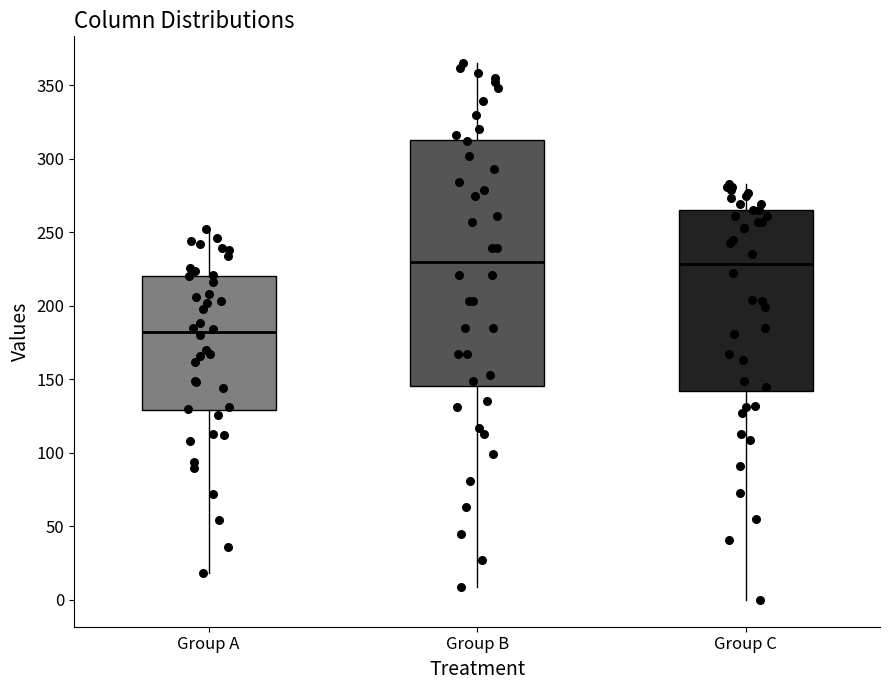

Reading left to right, read every box against the y-axis: the position of its median line, the range the box covers, and the ends of its whiskers. The values are not printed on the chart, so give them approximately, as read against the axis.

Group A: median 180, box 130 to 220, whiskers 20 to 250
Group B: median 230, box 145 to 315, whiskers 10 to 365
Group C: median 230, box 140 to 265, whiskers 0 to 285